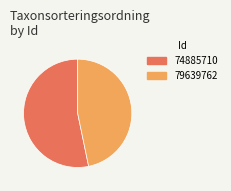

Do 79639762 and 74885710 together represent more than half of the pie?

Yes